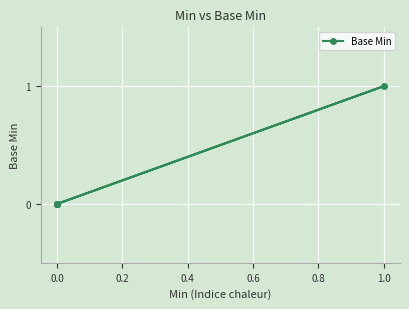

The value at 0.0 is 0. True or false?

False